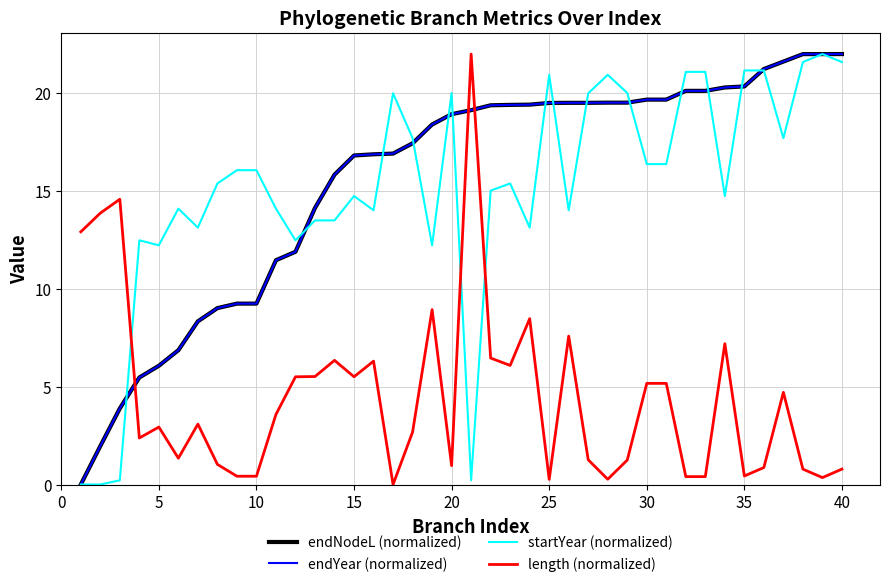

True or false: startYear (normalized) and endNodeL (normalized) cross at least once.

True